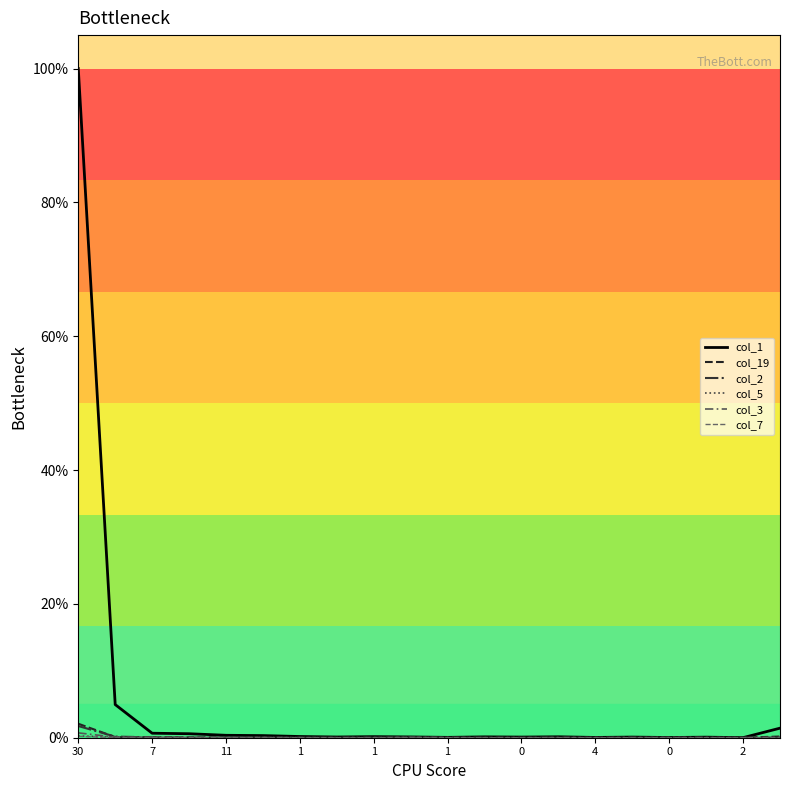

Rank the series by their maximum value, from highest to lowest.

col_1, col_19, col_2, col_3, col_5, col_7